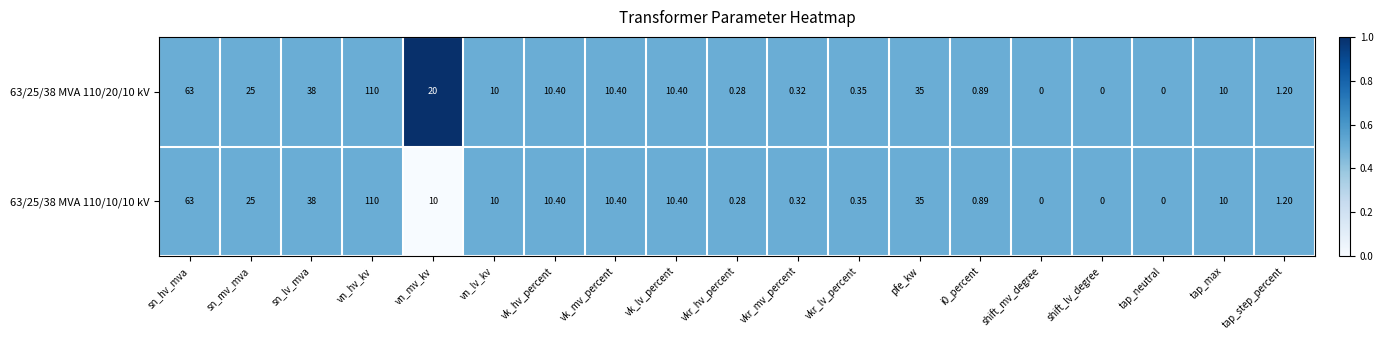

Count the number of categories in the chart.

19